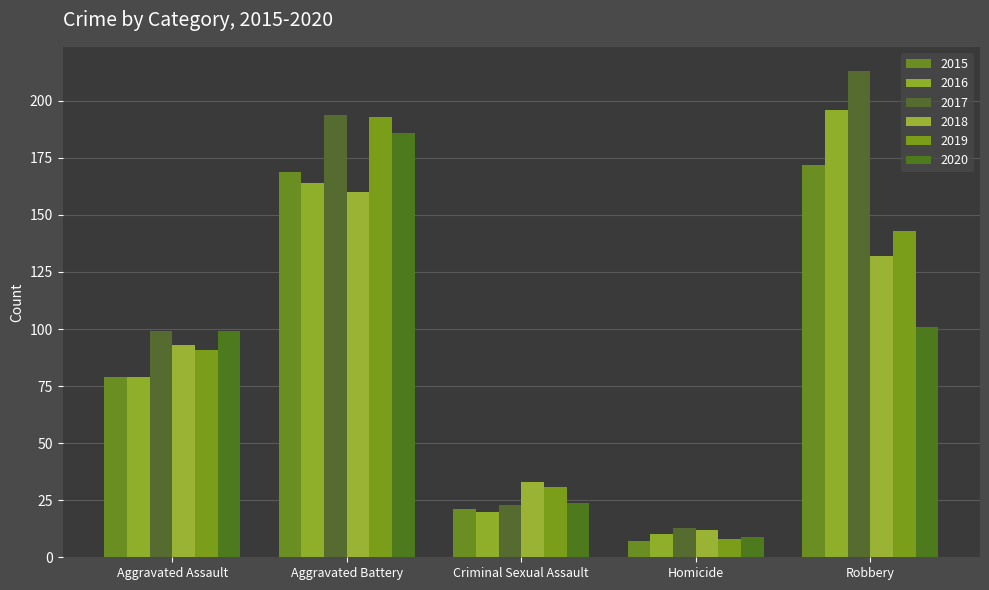

List the series in order of their peak value, lowest first.

2018, 2015, 2020, 2019, 2016, 2017